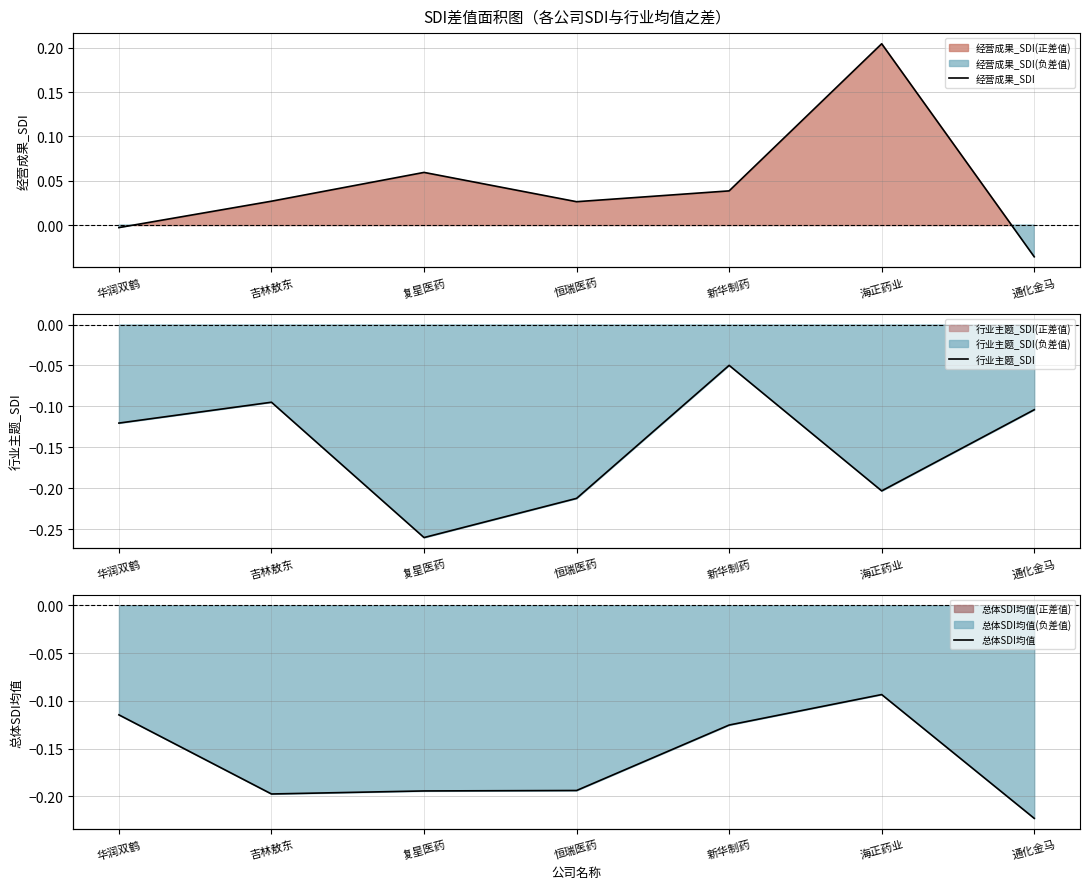

What is the highest value of the 经营成果_SDI series?

0.2